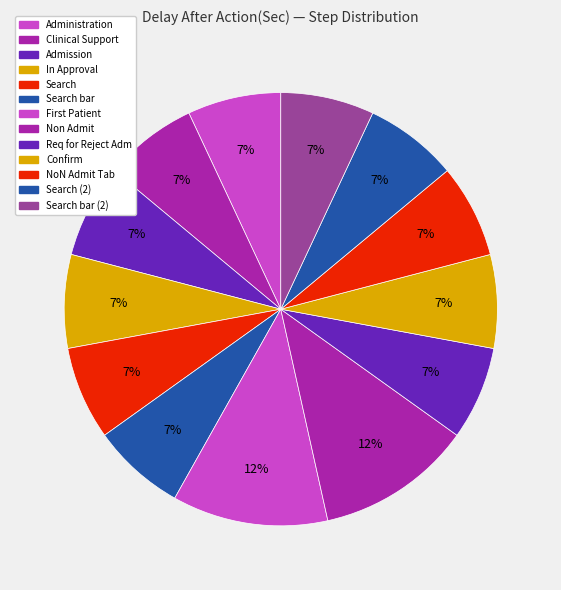

Rank the categories by value from highest to lowest.

First Patient, Non Admit, Administration, Clinical Support, Admission, In Approval, Search, Search bar, Req for Reject Adm, Confirm, NoN Admit Tab, Search (2), Search bar (2)